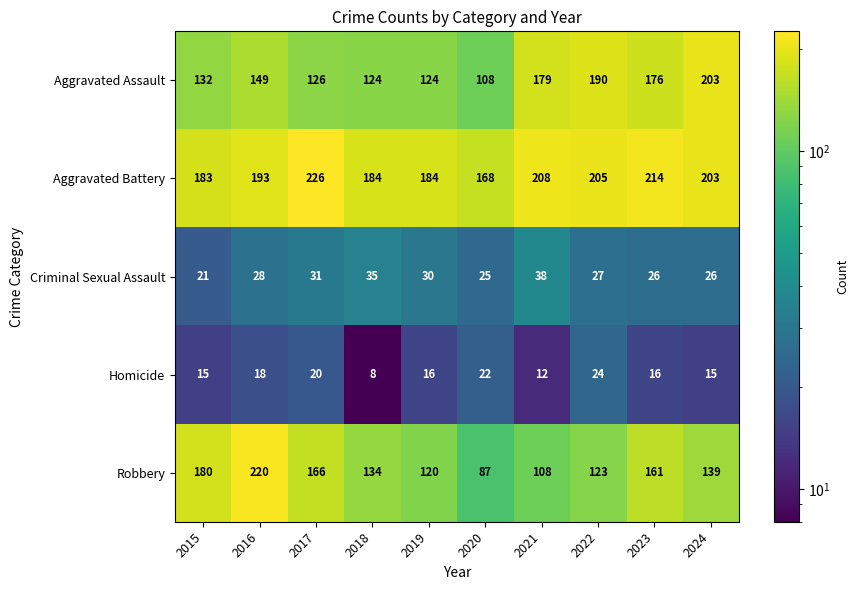

What is the highest value of the Aggravated Battery series?

226